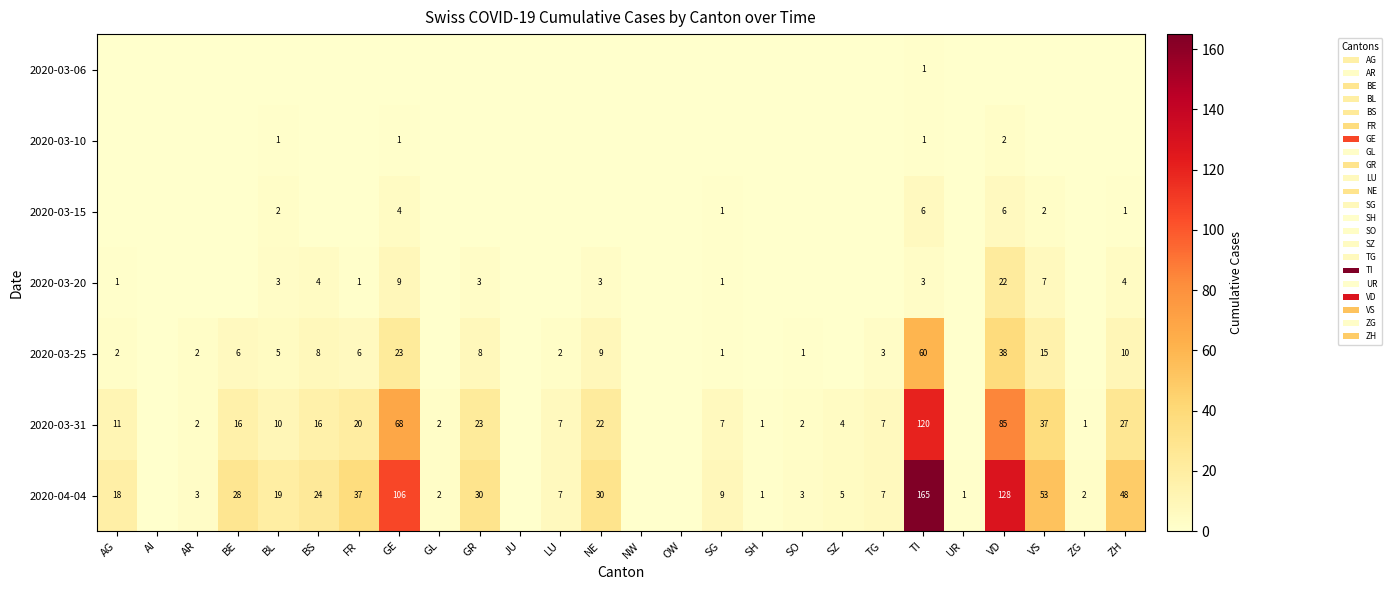

At how many categories does at least one series exceed 150?

1